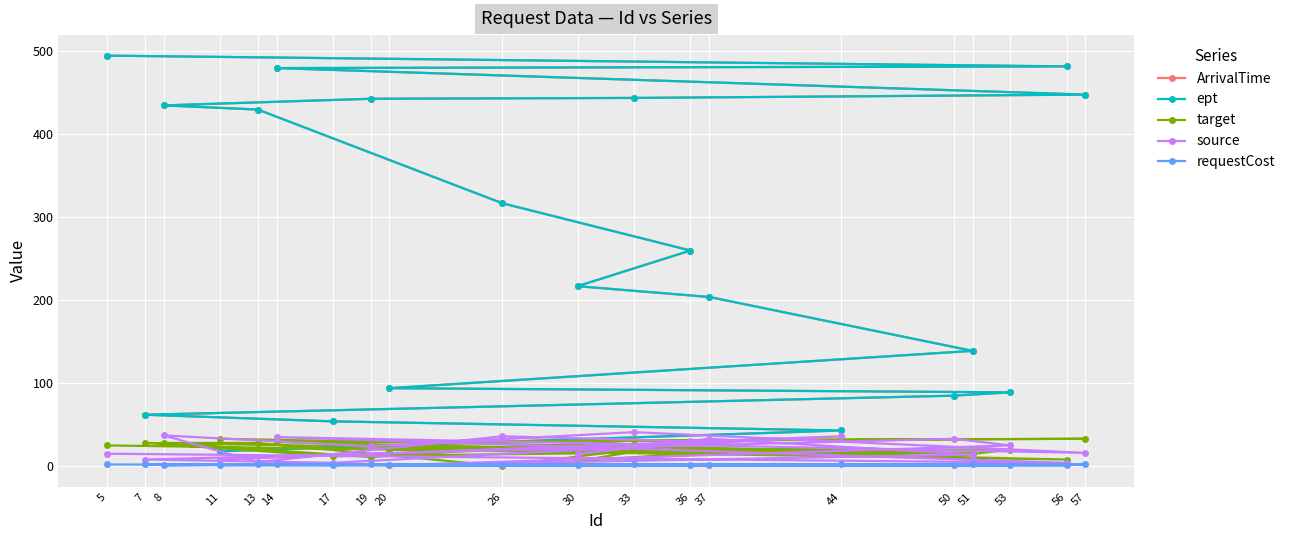

Which category has the lowest value in the source series?

20